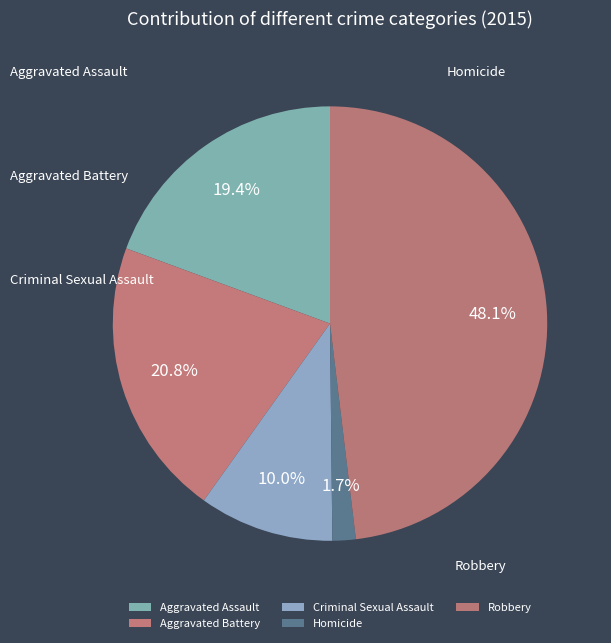

Rank the categories by value from lowest to highest.

Homicide, Criminal Sexual Assault, Aggravated Assault, Aggravated Battery, Robbery